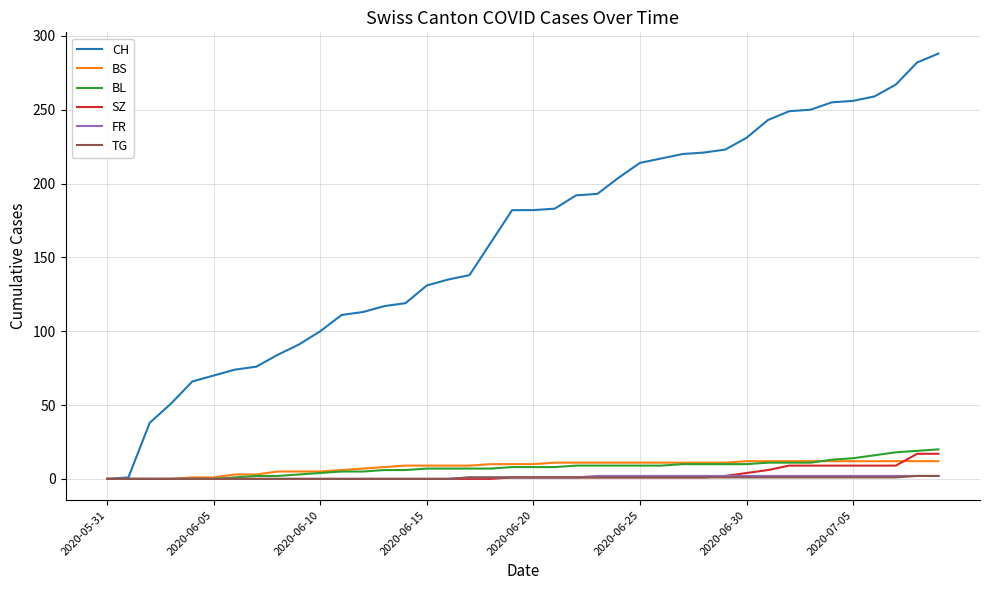

Does the chart have visible grid lines?

Yes